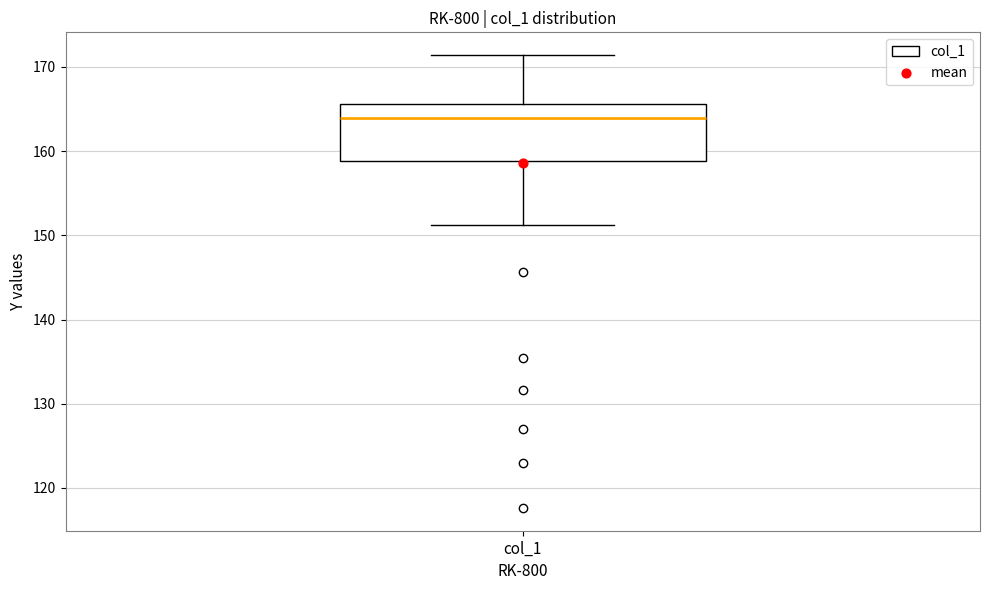

Where does the lower whisker of the box for col_1 end on the y-axis? The values are not printed on the chart, so give them approximately, as read against the axis.

151